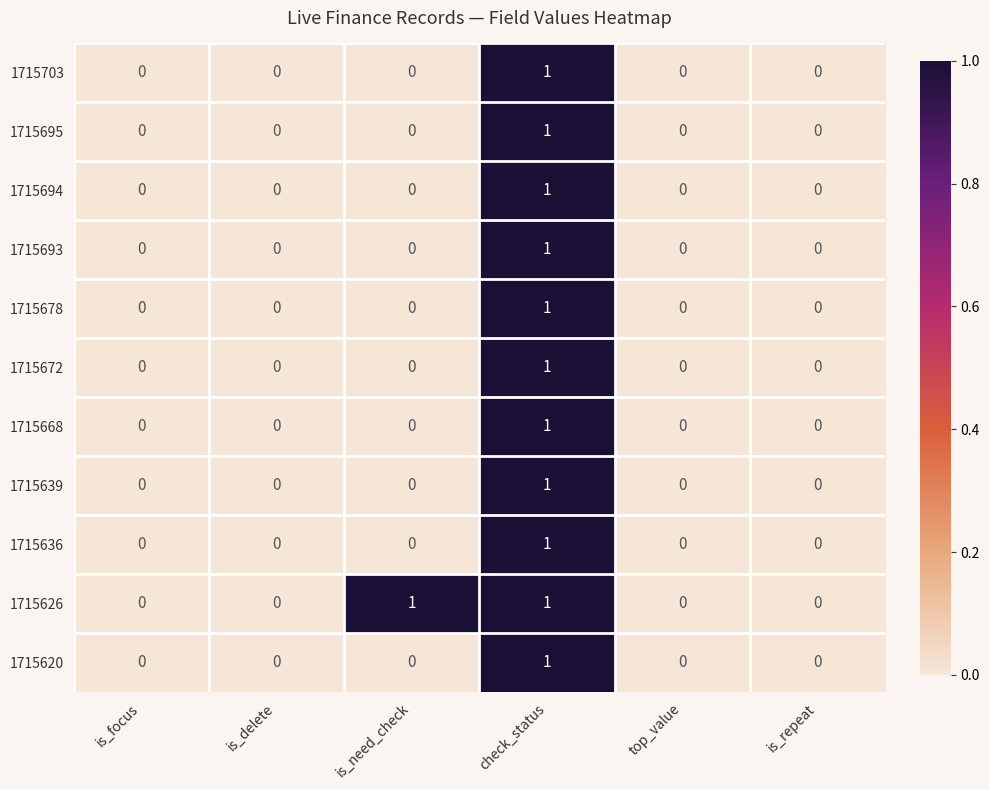

Is it true that 1715639 equals -1 at is_focus?

False